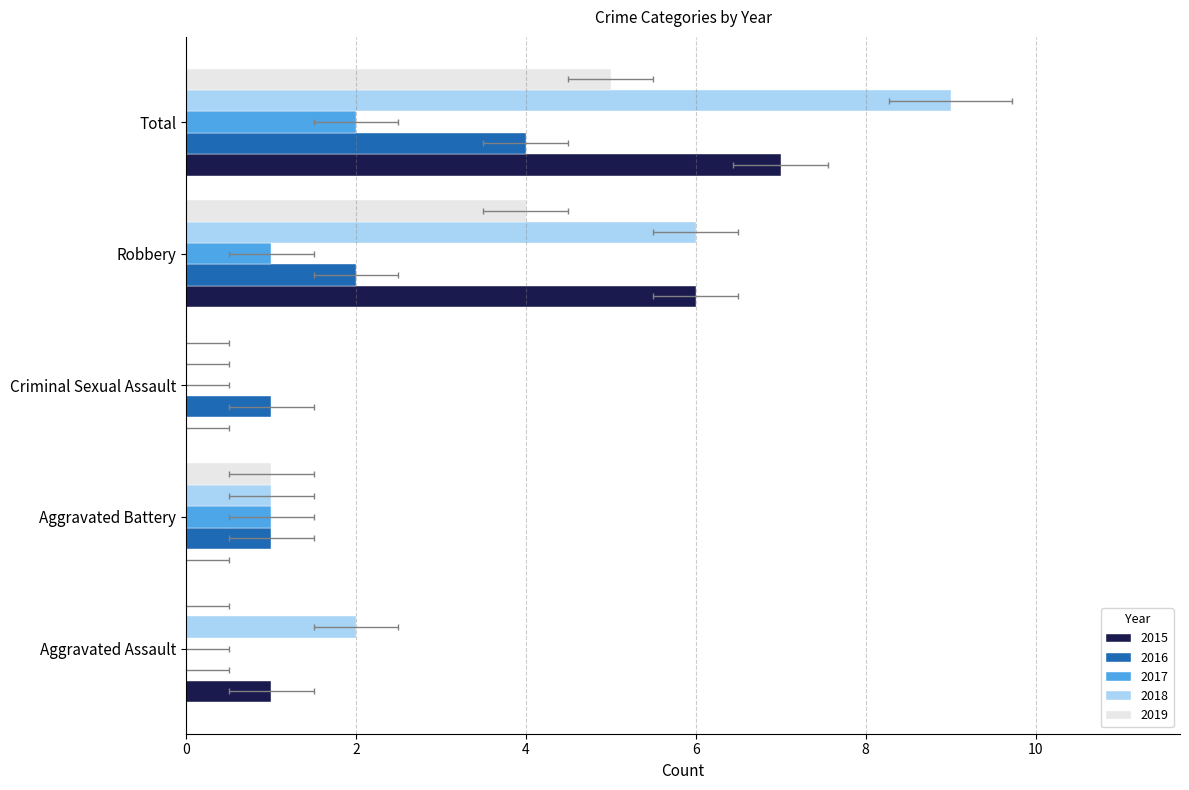

Which has a higher value, Aggravated Battery or Criminal Sexual Assault?

Aggravated Battery